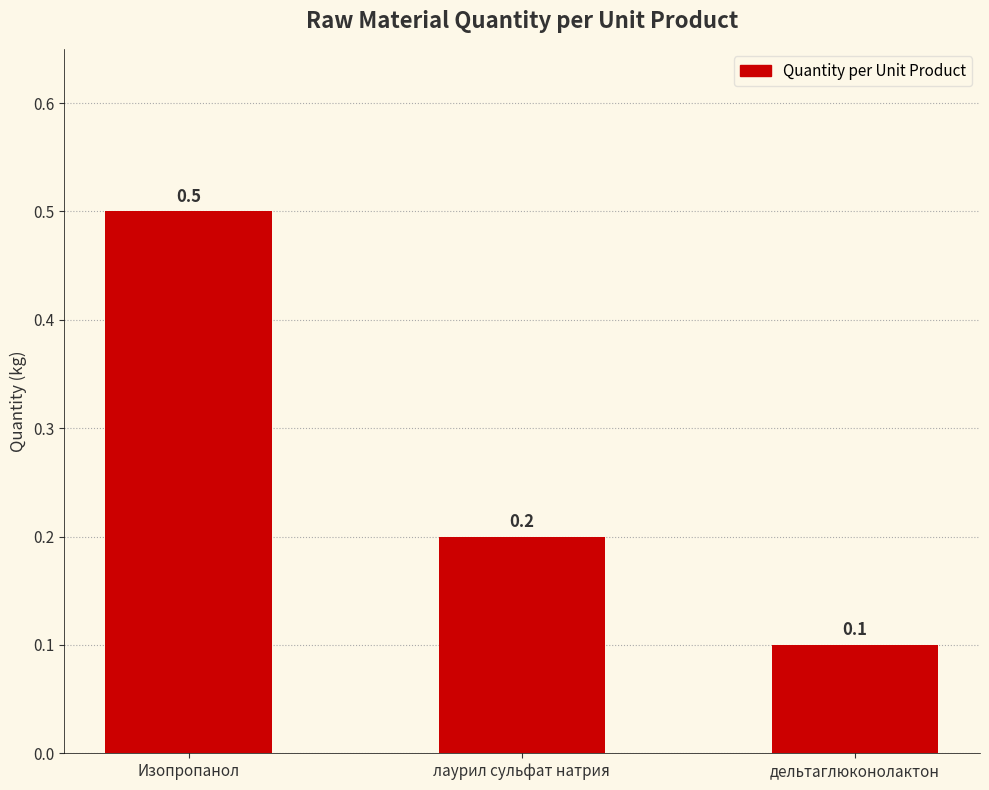

The value at Изопропанол is 0.2. True or false?

False